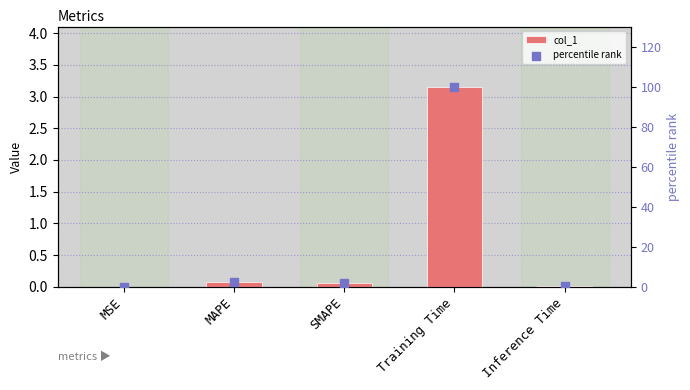

At which category is the sum across all series the highest?

Training Time